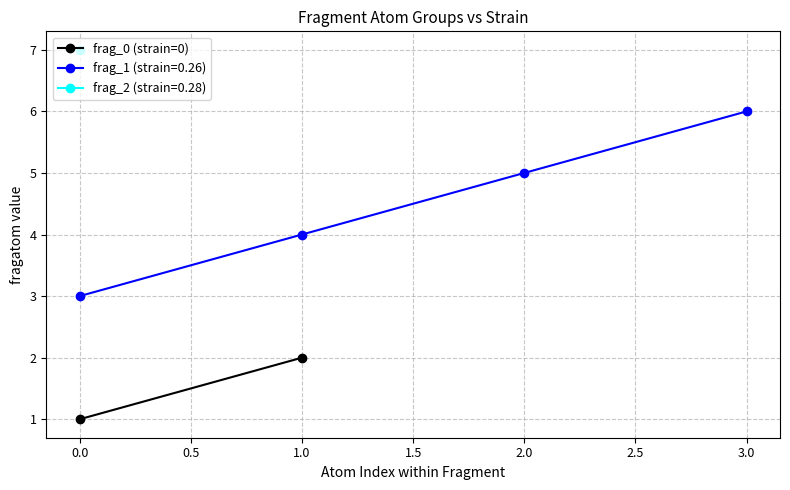

True or false: frag_1 (strain=0.26) has more than 2 interior local peaks.

False